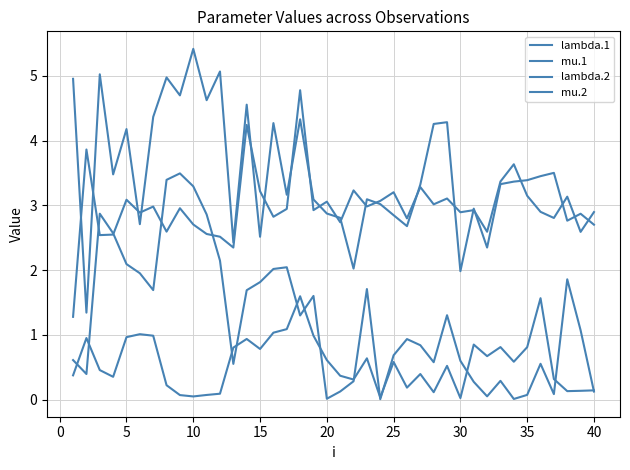

Does the chart display data point markers on the line(s)?

No